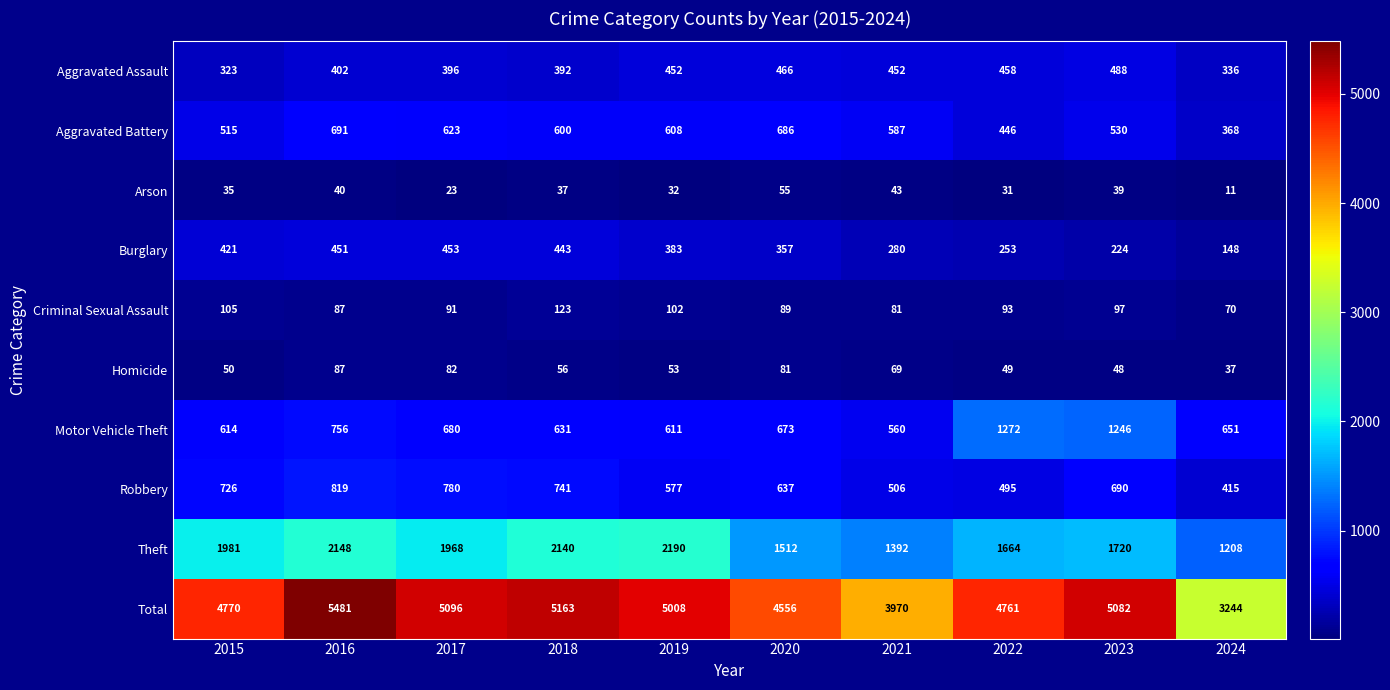

Which label corresponds to the largest value in the chart?

2016